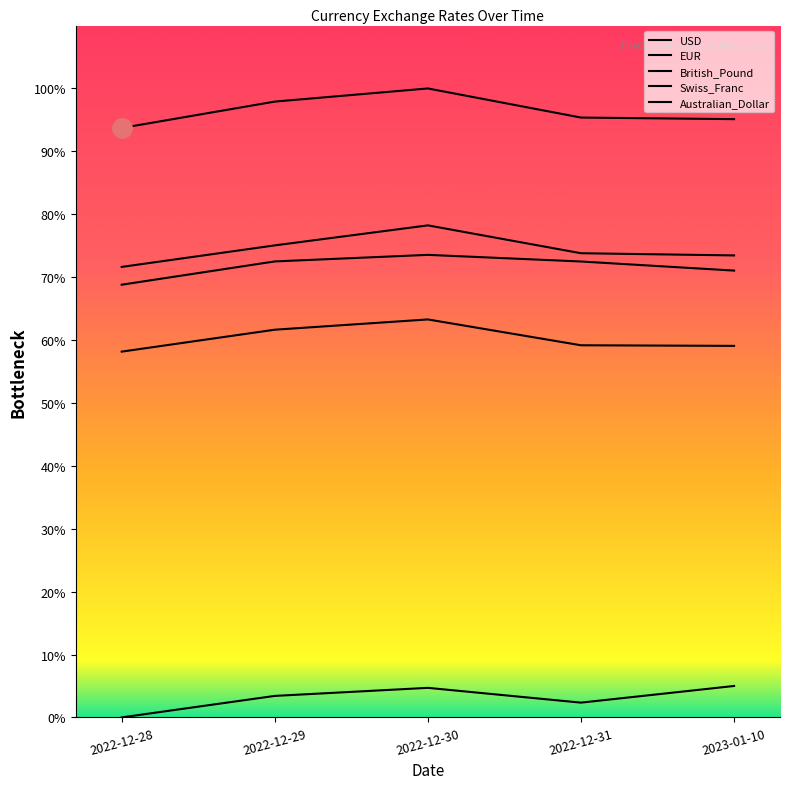

What is the sum of the Australian_Dollar values at 2022-12-29 and 2022-12-28?

3.4